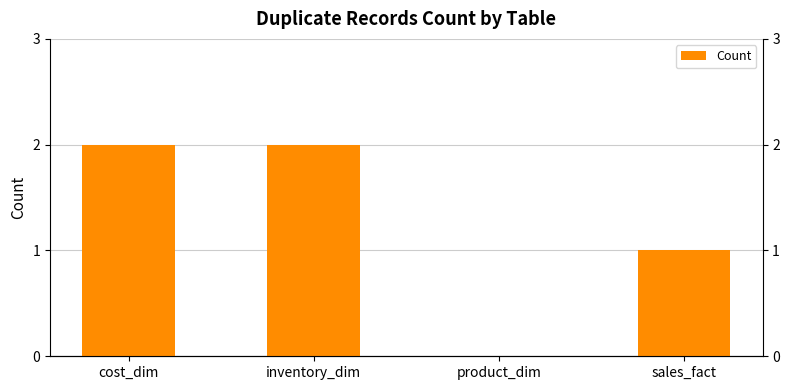

Which label corresponds to the smallest value in the chart?

product_dim